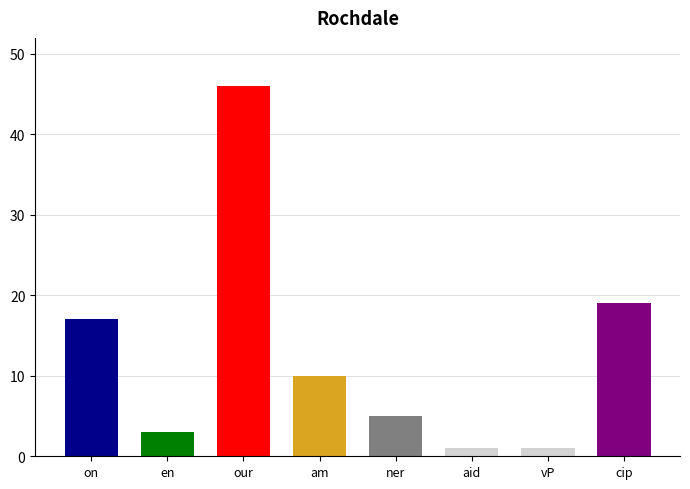

What is the maximum value shown in the chart?

46